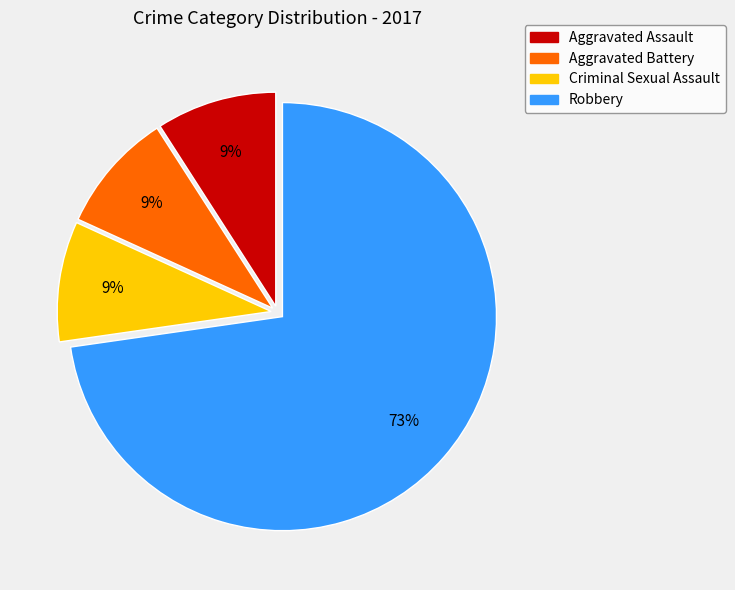

To the nearest percent, what portion does Aggravated Battery represent?

9%